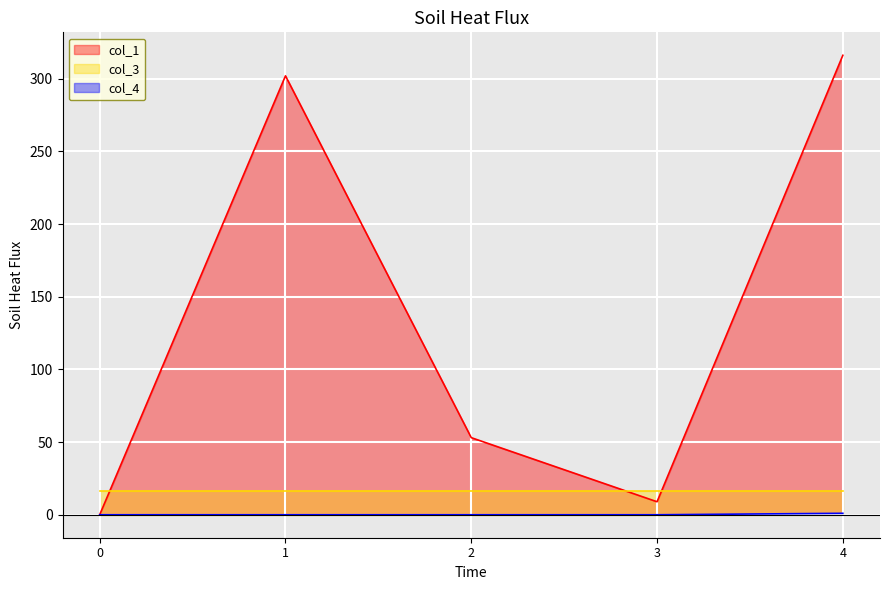

What is the sum of all col_4 values?

1.0